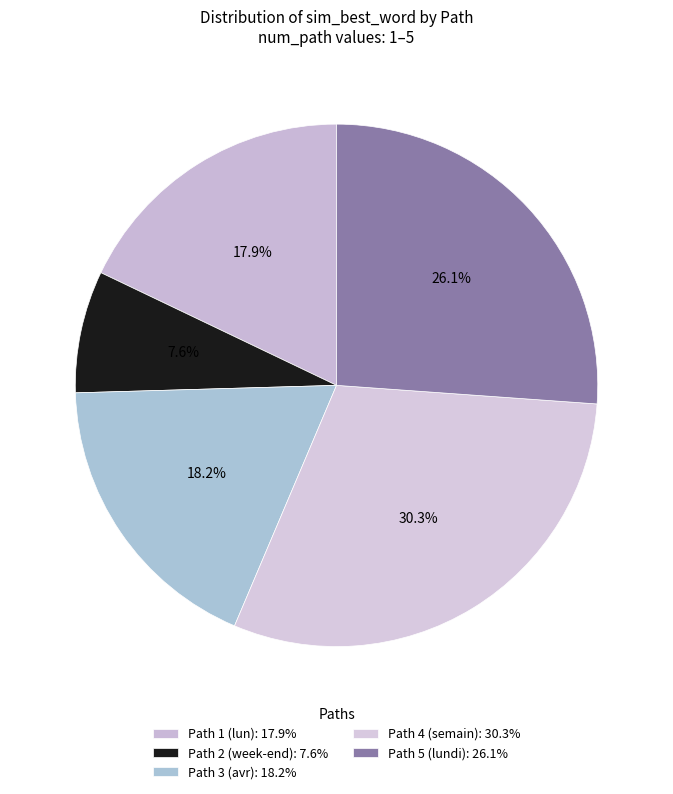

What percentage is the Path 1 (lun) slice, to the nearest percent?

18%